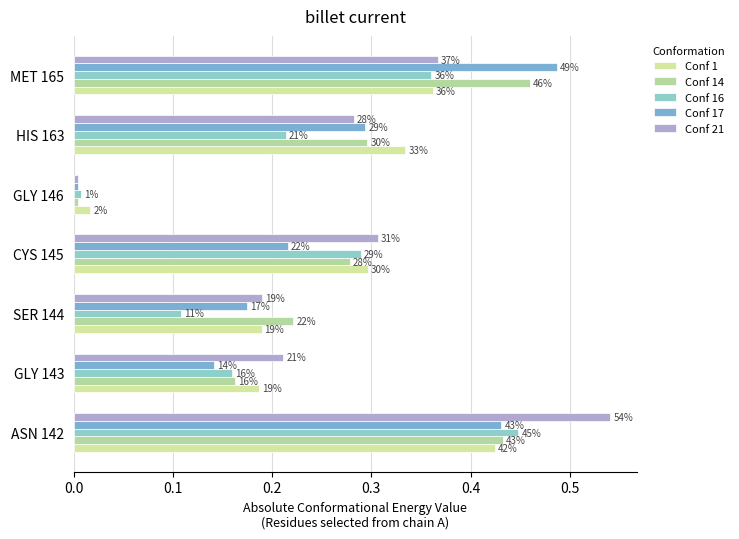

What is the maximum value for Conf 1?

0.4